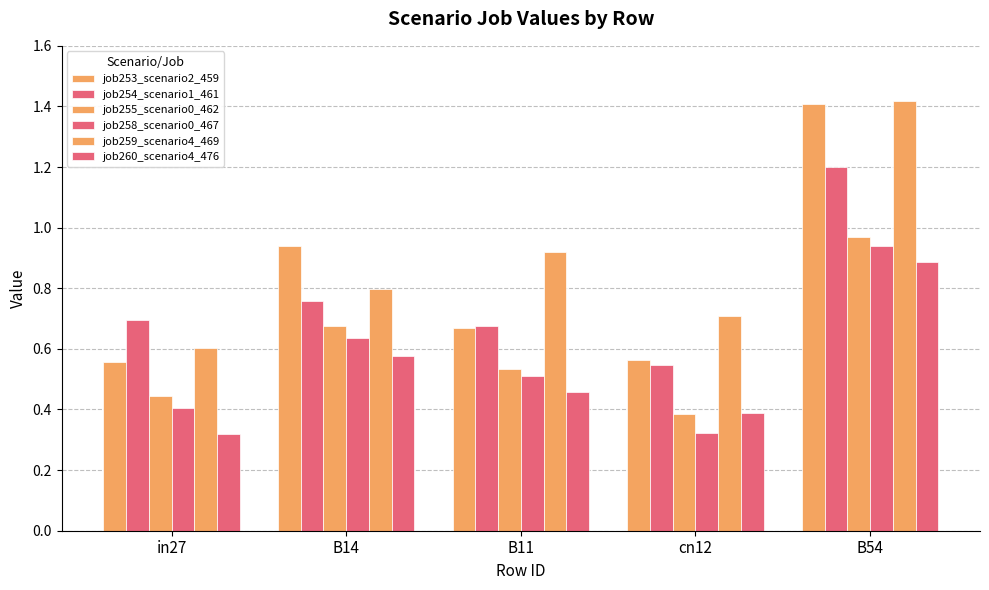

Which has a higher value, B14 or B11?

B14